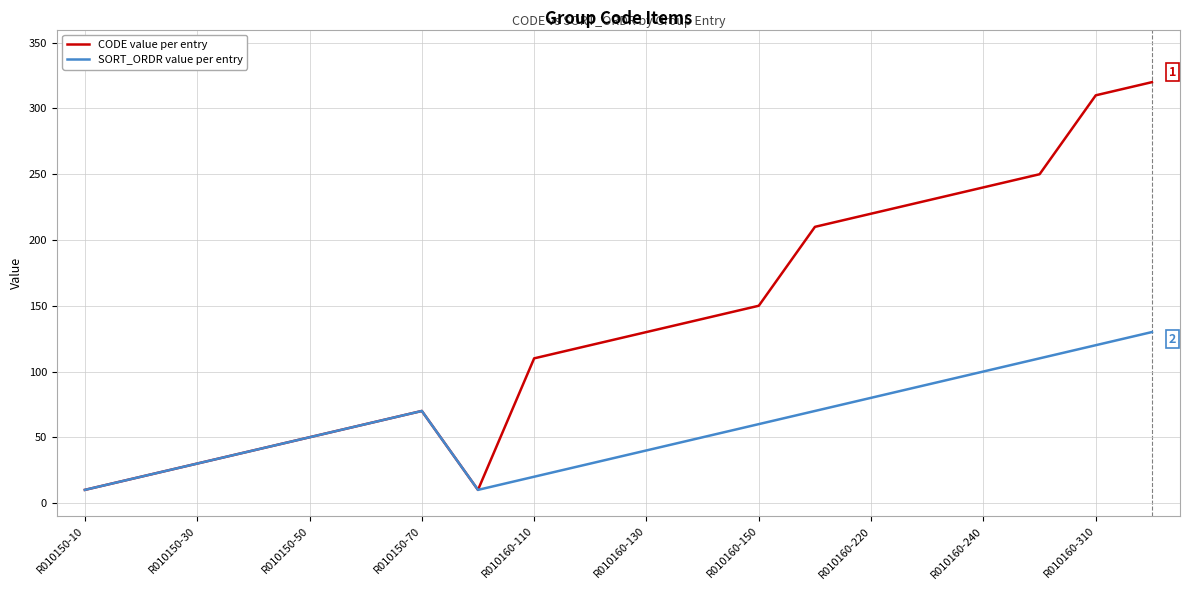

List the series in order of their peak value, lowest first.

SORT_ORDR value per entry, CODE value per entry